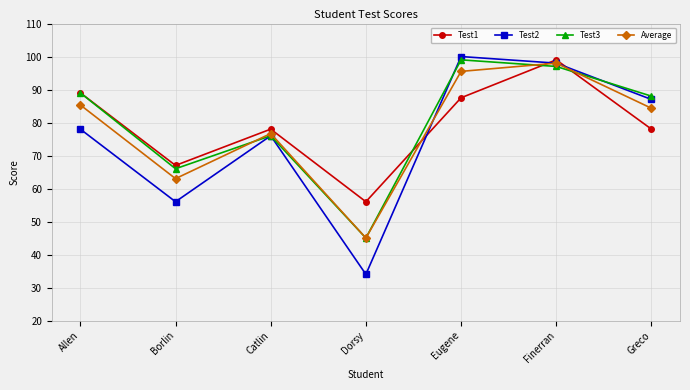

Between Dorsy and Finerran, which series saw the biggest shift?

Test2